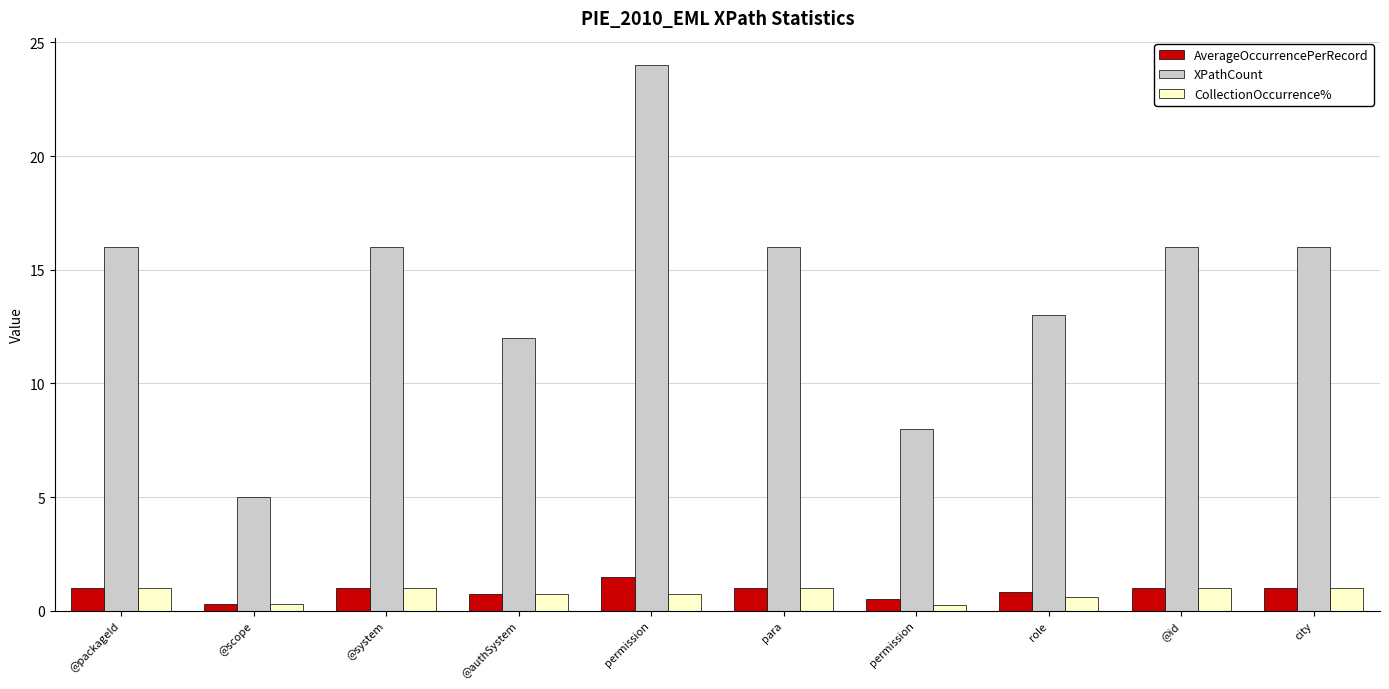

What are all the series names shown in the legend?

AverageOccurrencePerRecord, XPathCount, CollectionOccurrence%